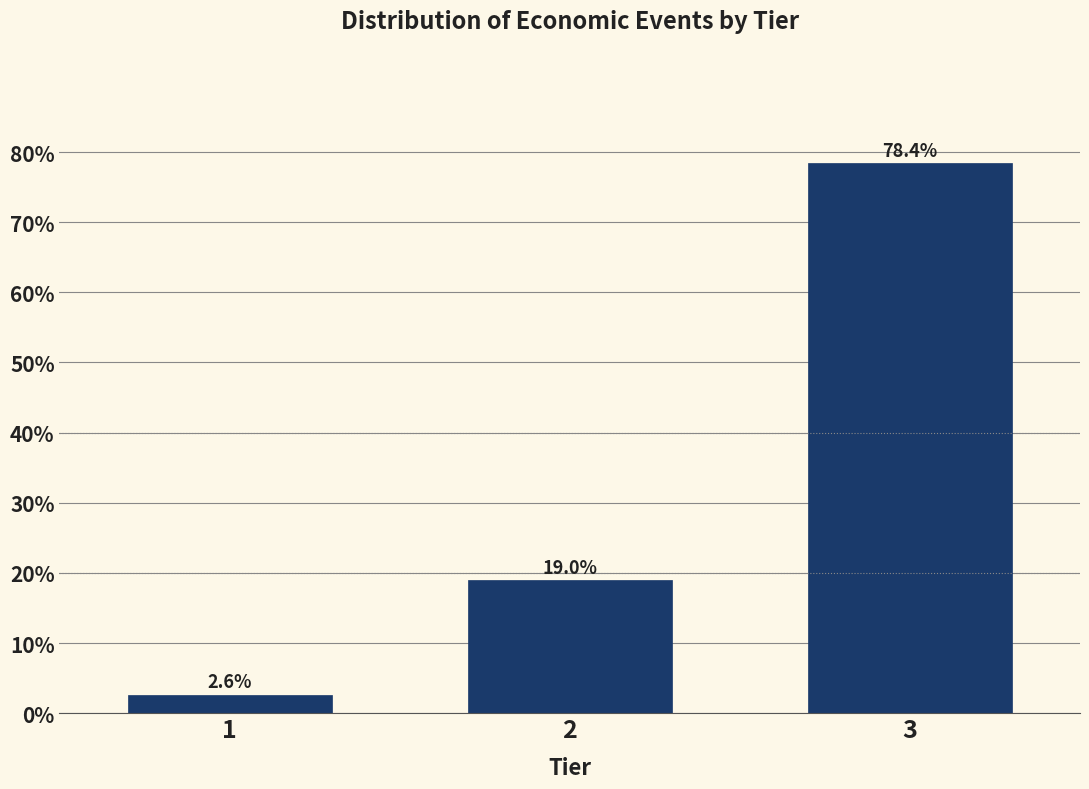

Reading right to left, extract all data points from this chart.

78.4	19.0	2.6